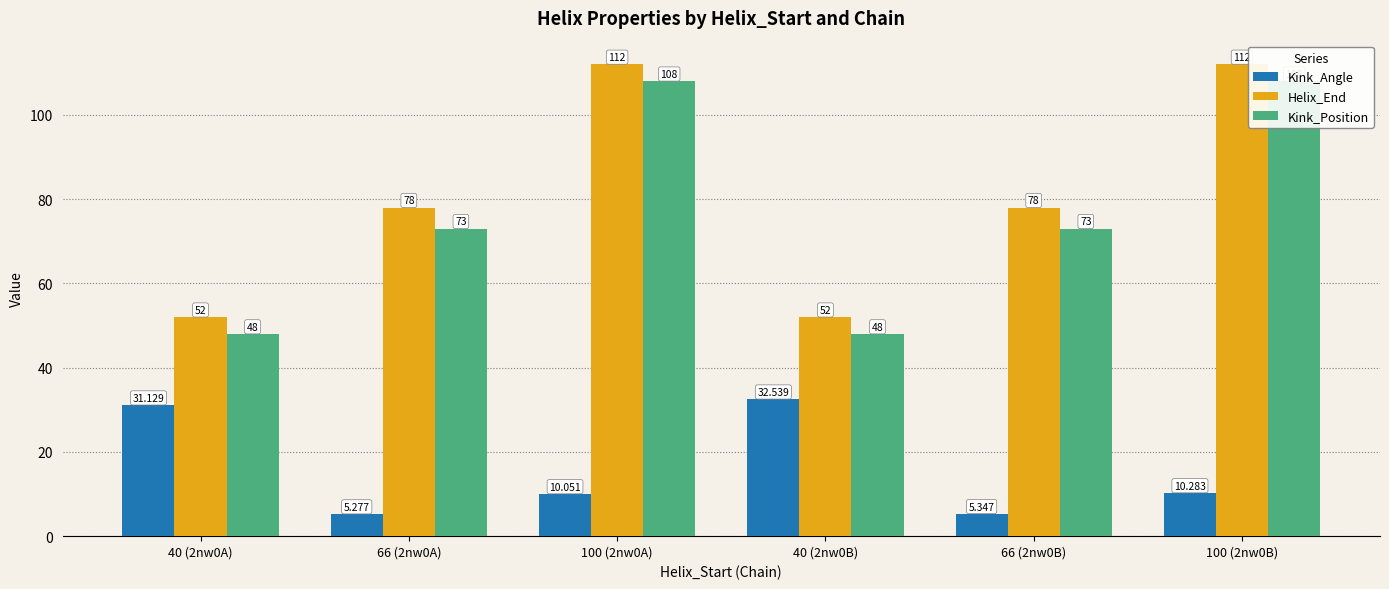

What is the value of the Kink_Position bar at the 6th from the left?

108.0